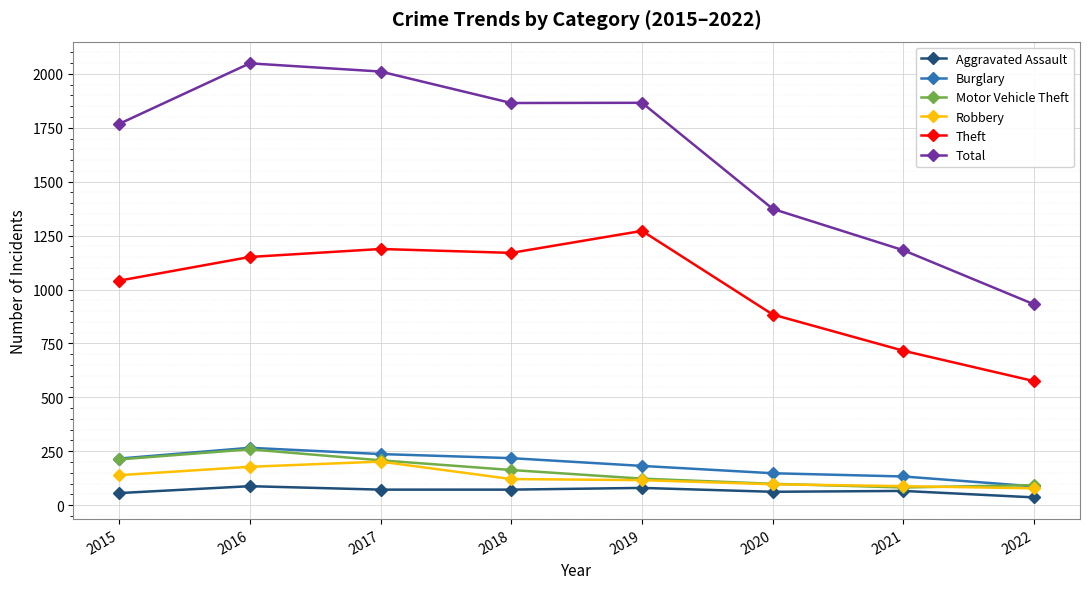

What is the difference between the Motor Vehicle Theft values at 2019 and 2021?

41